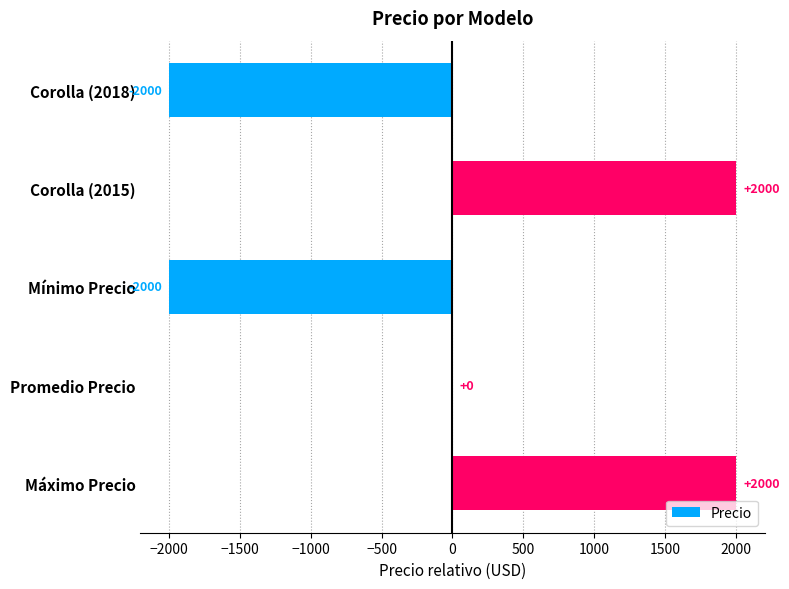

Between Corolla (2018) and Promedio Precio, which is larger?

Promedio Precio